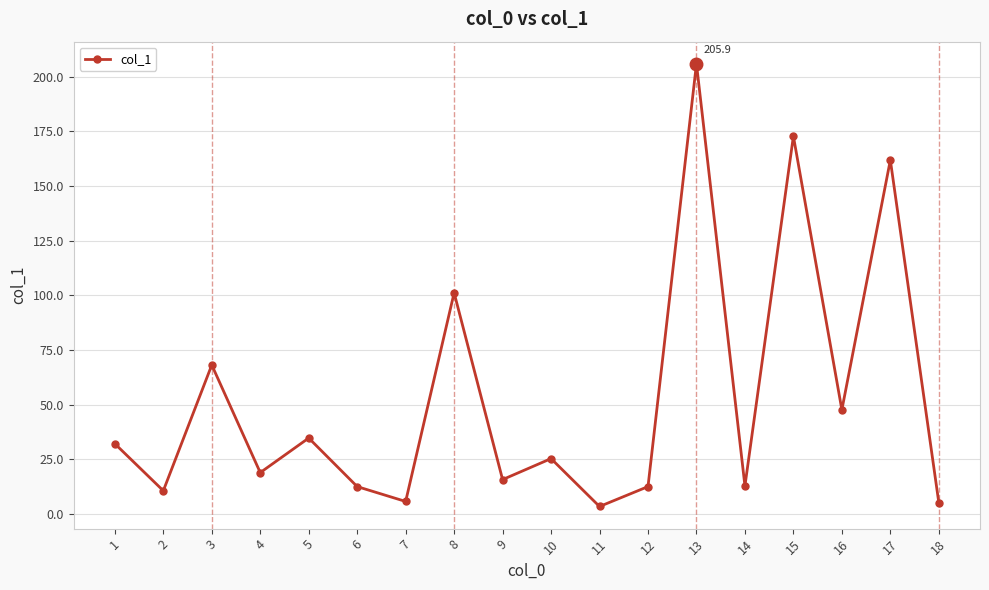

Read the value at 9.

15.8